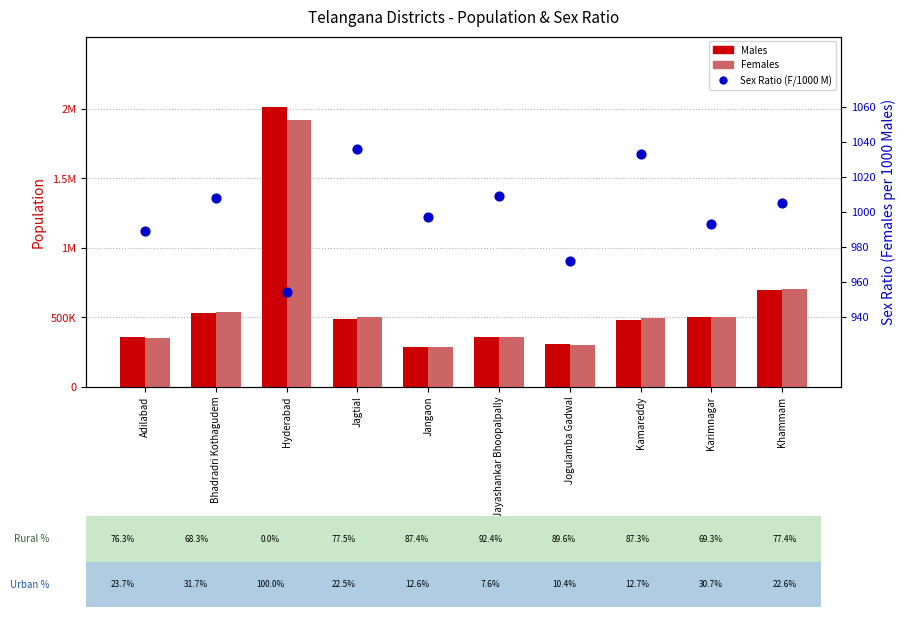

Which series has the largest total across all categories?

Males